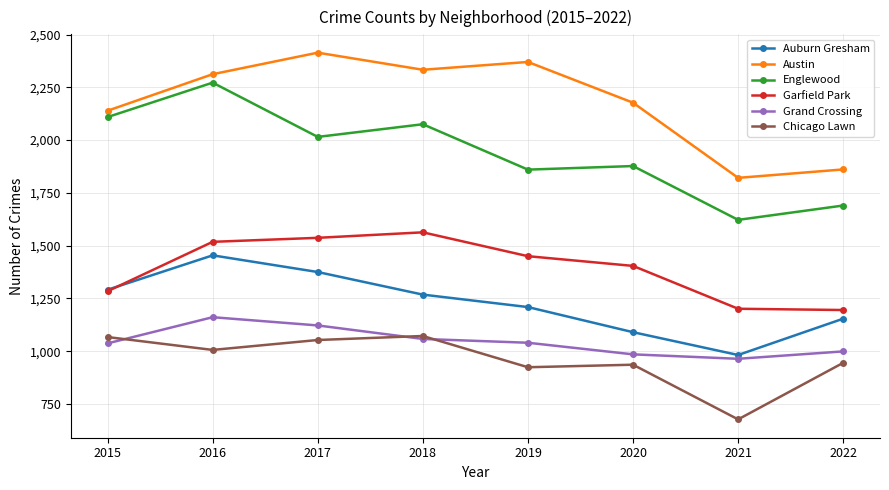

At how many categories does at least one series exceed 1261?

8